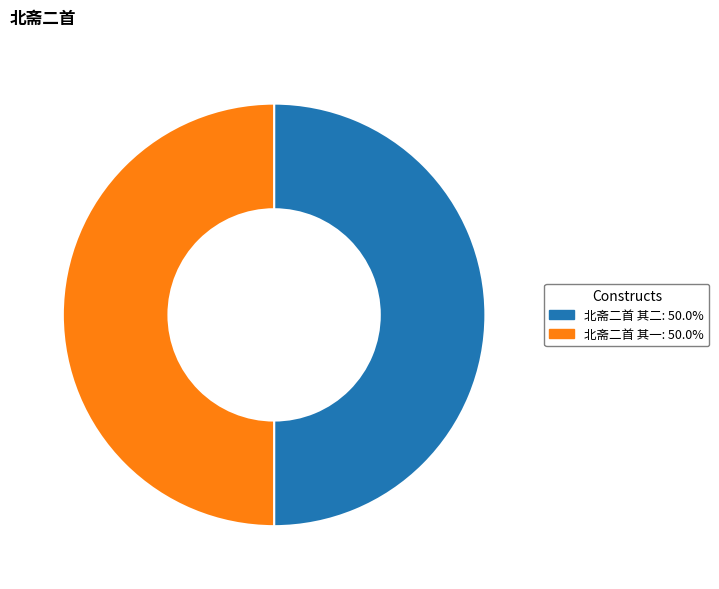

Combined, do 北斋二首 其二 and 北斋二首 其一 account for over 50%?

Yes